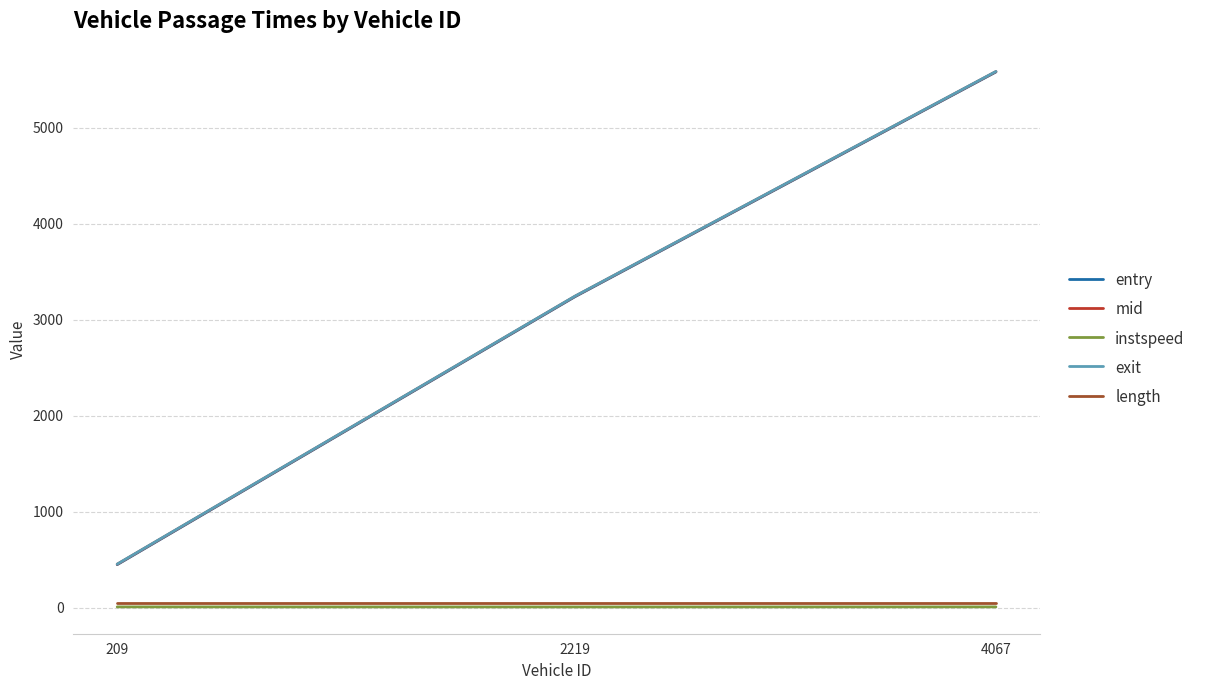

What is the total value across all series at 4067?

16816.1